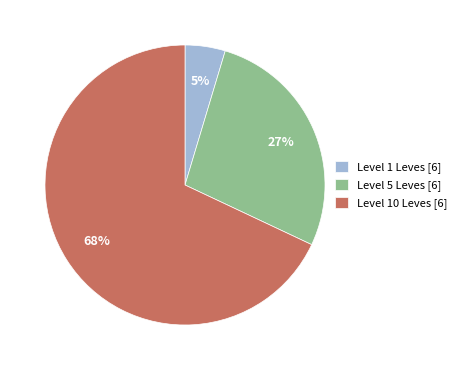

How many segments does this pie chart have?

3